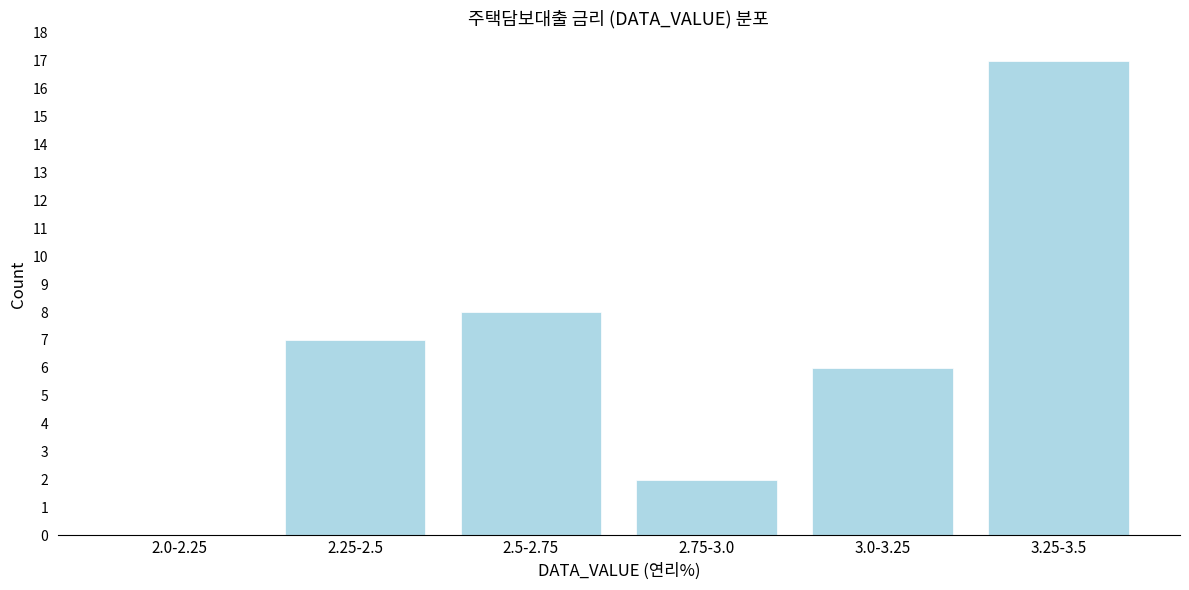

Reading left to right, transcribe all the data shown in this chart.

2.0-2.25=0	2.25-2.5=7	2.5-2.75=8	2.75-3.0=2	3.0-3.25=6	3.25-3.5=17